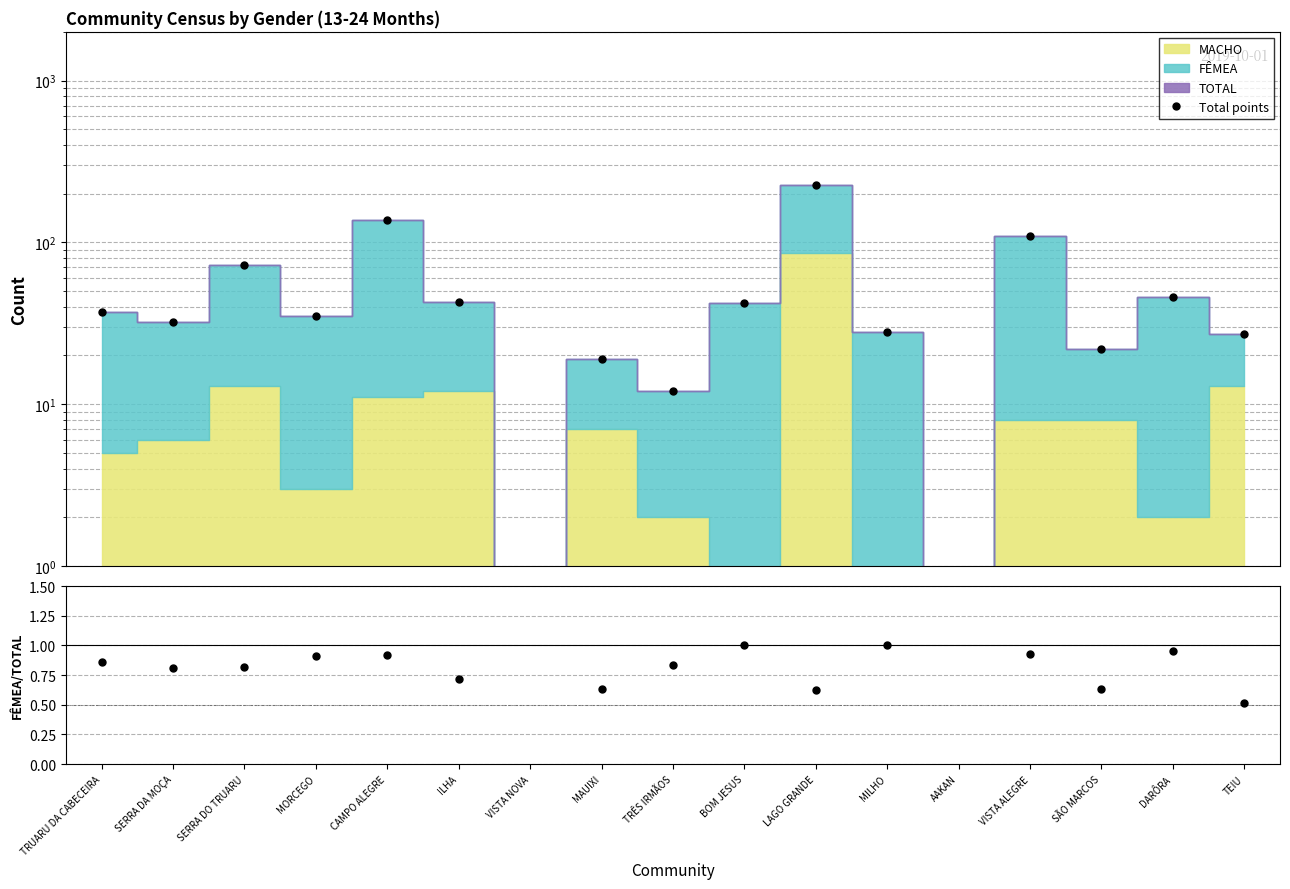

What is the value of the FÊMEA/TOTAL point at the 6th from the left?

0.7